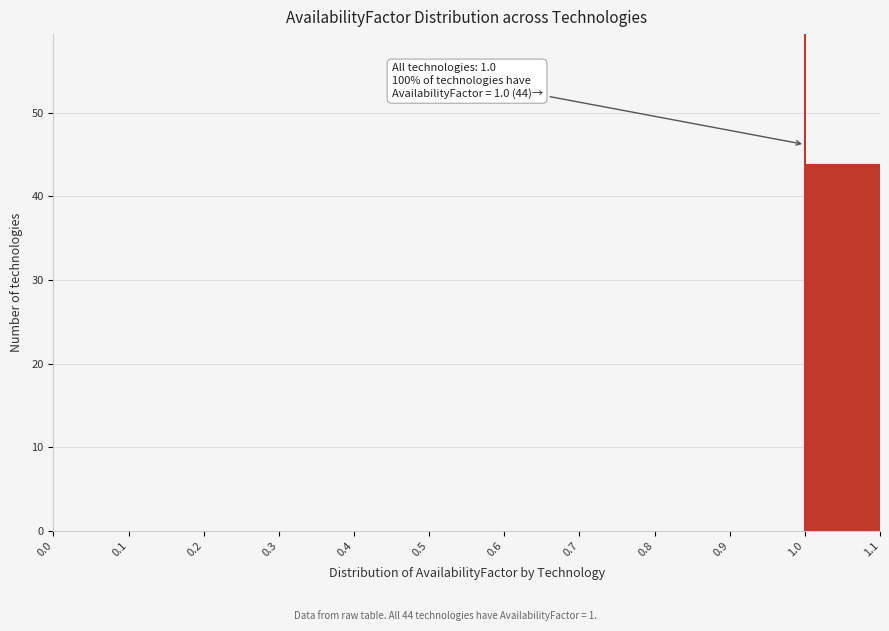

Over which range of the x-axis is the bar tallest?

1.0 to 1.1